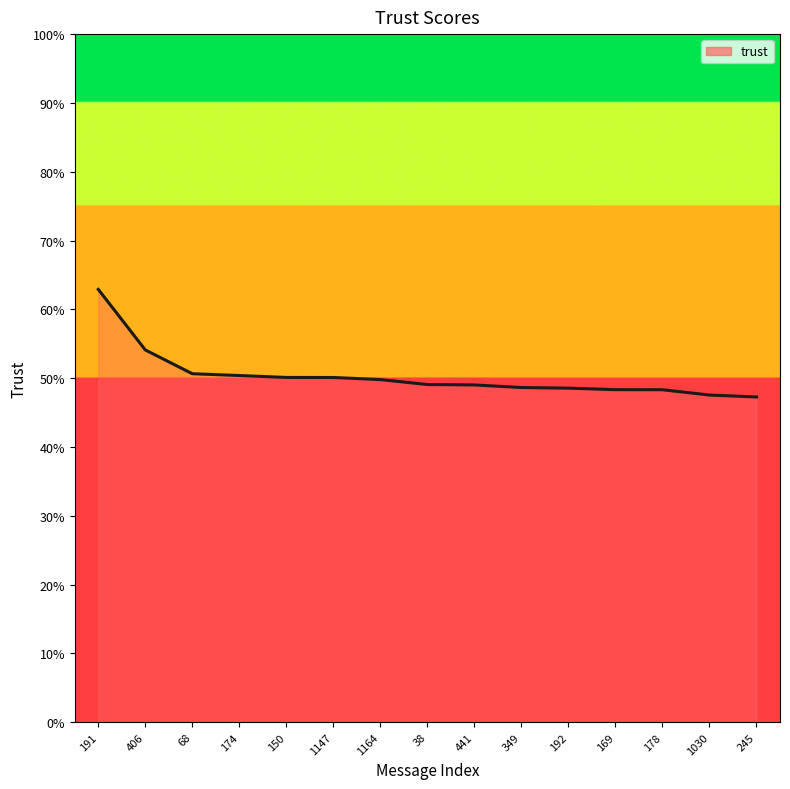

True or false: the data shows 0.8 at 1147.

False